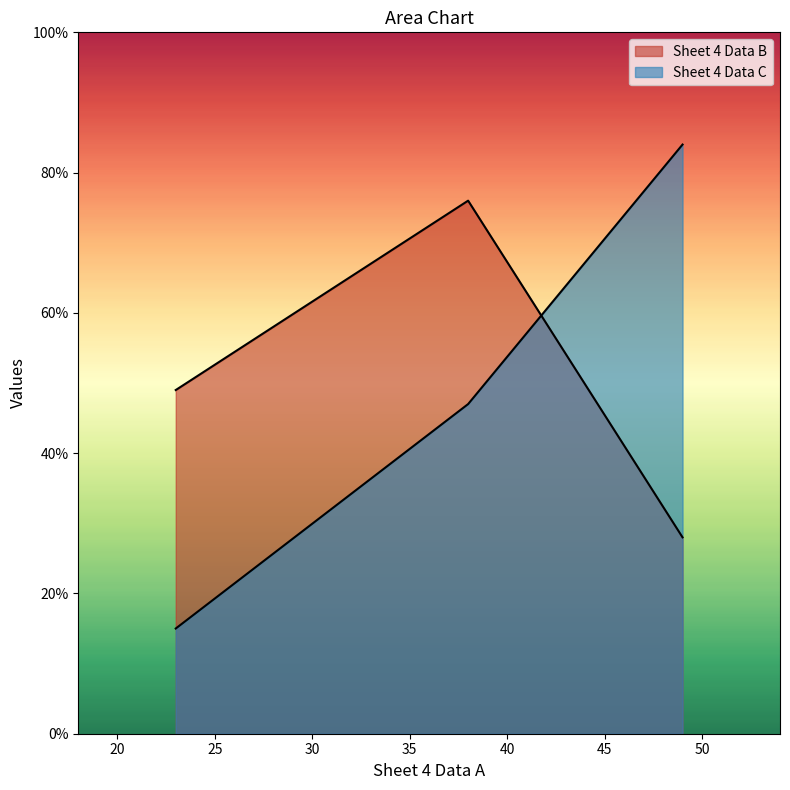

At which label is Sheet 4 Data C closest to 49?

38